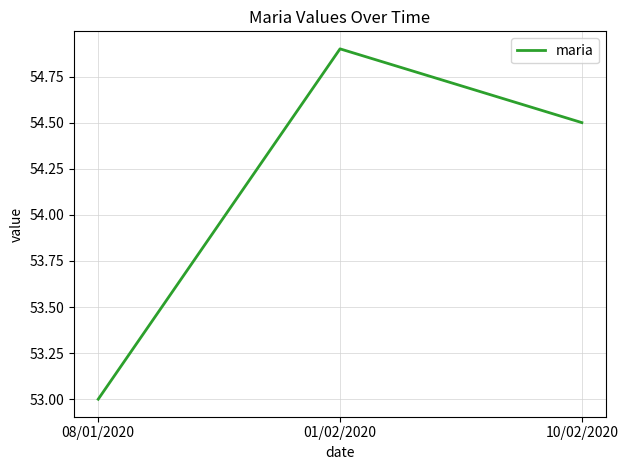

What is the sum of the values at 10/02/2020 and 01/02/2020?

109.4